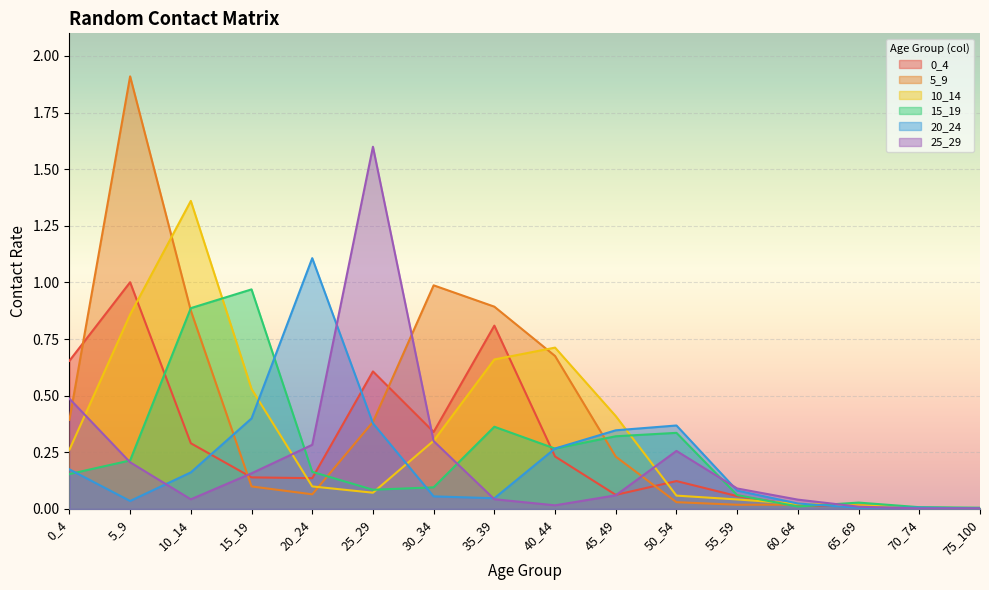

Which series has the largest range (max minus min)?

5_9